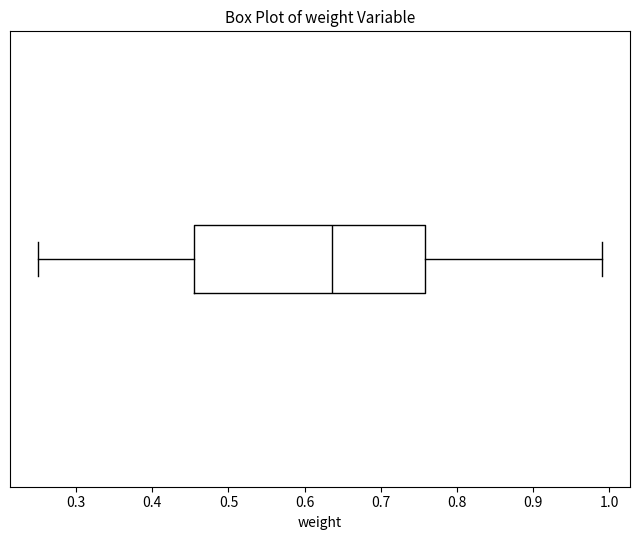

Read this box plot against the x-axis: the position of the median line, the range covered by the box, and the ends of both whiskers. The values are not printed on the chart, so give them approximately, as read against the axis.

median 0.64, box 0.45 to 0.76, whiskers 0.25 to 0.99